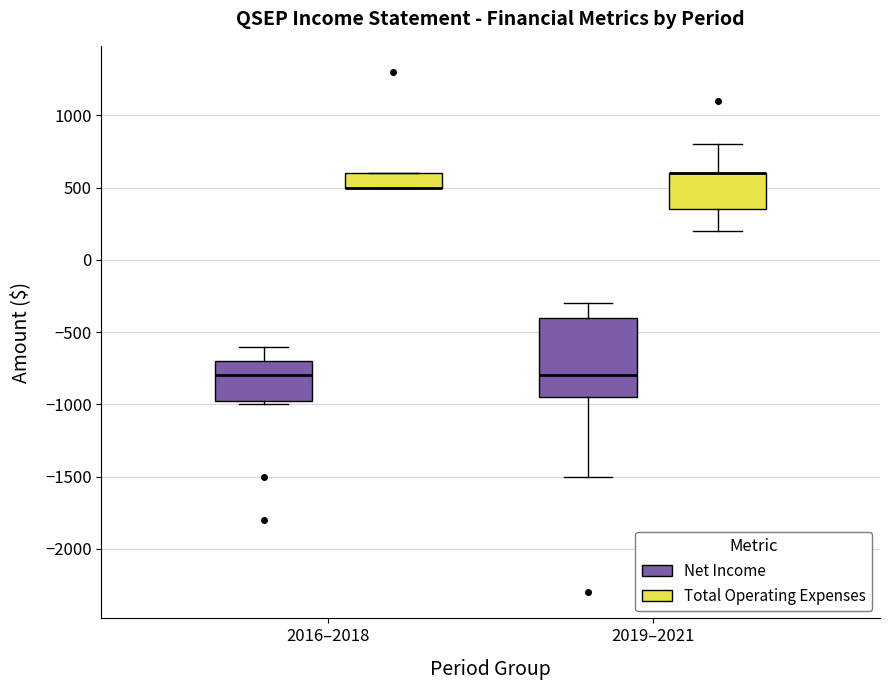

Comparing the boxes themselves (not the whiskers), which one is the tallest?

2019–2021 (Net Income)